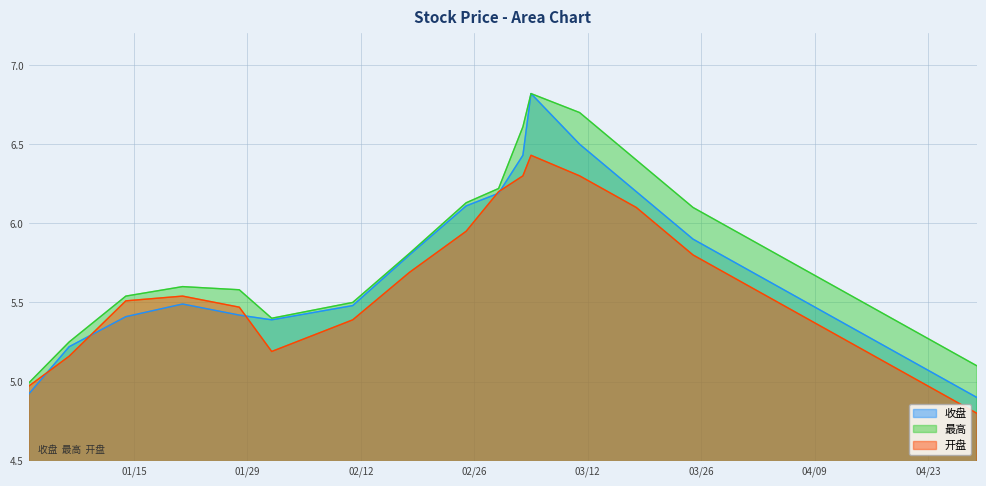

Where is 开盘 nearest to the value 5?

2019/04/22